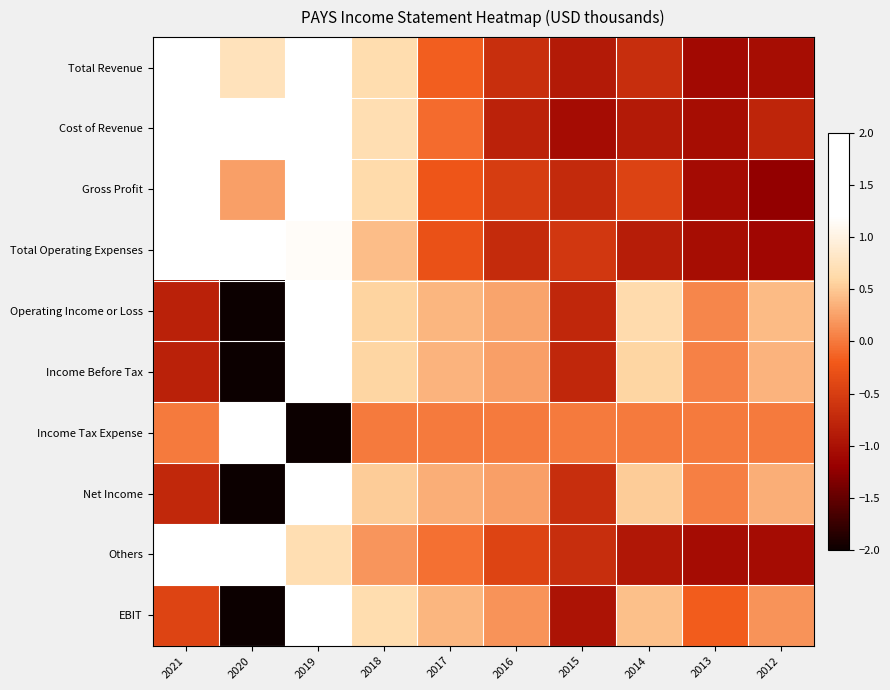

What is the total value across all series at 2014?

-1.6